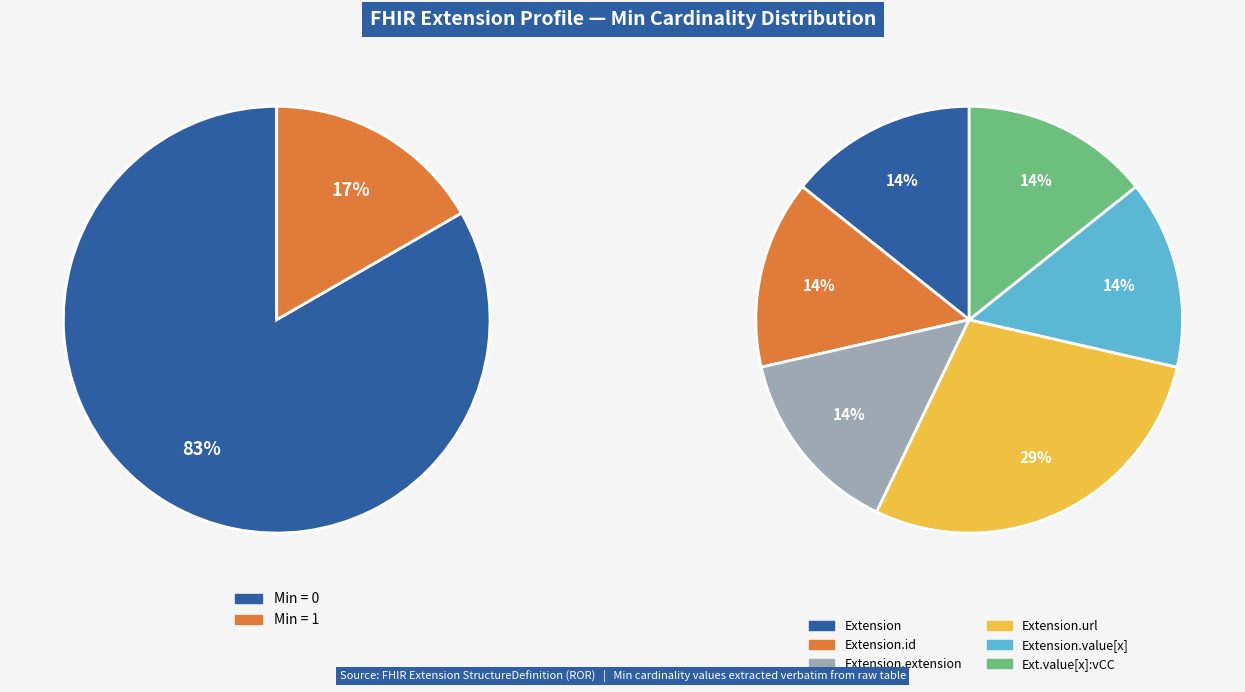

To the nearest percent, what is the average slice percentage?

17%